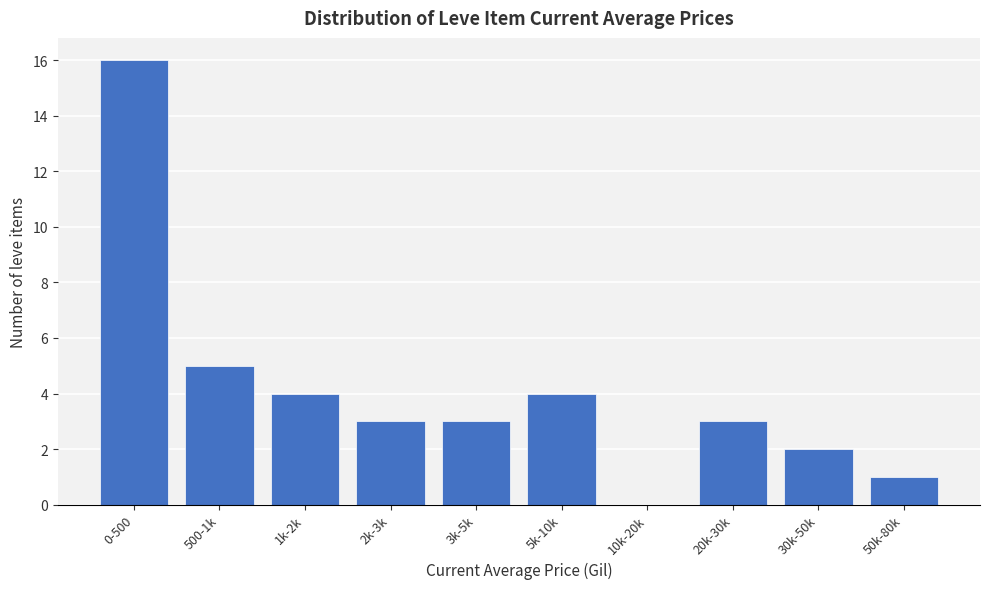

Reading left to right, list all the values displayed in this chart.

0-500=16	500-1k=5	1k-2k=4	2k-3k=3	3k-5k=3	5k-10k=4	10k-20k=0	20k-30k=3	30k-50k=2	50k-80k=1